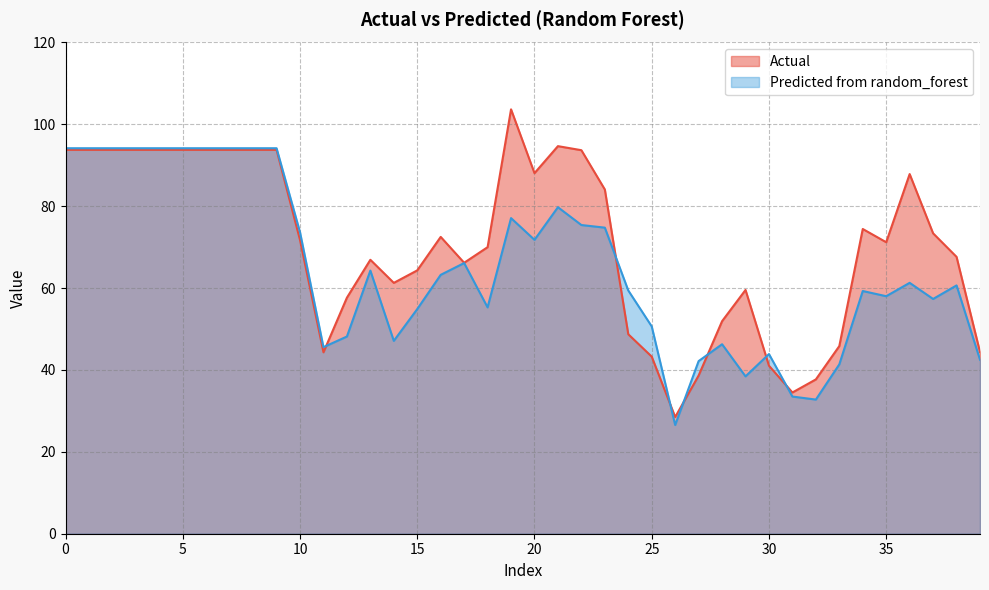

Reading left to right, extract all data points from this chart.

Actual: 0=93.8	1=93.8	2=93.8	3=93.8	4=93.8	5=93.8	6=93.8	7=93.8	8=93.8	9=93.8	10=71.8	11=44.3	12=57.7	13=66.9	14=61.3	15=64.3	16=72.5	17=66.2	18=70.0	19=103.7	20=88.1	21=94.7	22=93.7	23=84.1	24=48.7	25=43.3	26=28.5	27=38.6	28=51.9	29=59.5	30=41.0	31=34.5	32=37.7	33=45.8	34=74.4	35=71.2	36=87.9	37=73.4	38=67.6	39=44.4
Predicted from random_forest: 0=94.2	1=94.2	2=94.2	3=94.2	4=94.2	5=94.2	6=94.2	7=94.2	8=94.2	9=94.2	10=73.7	11=45.6	12=48.2	13=64.3	14=47.1	15=54.9	16=63.2	17=66.1	18=55.3	19=77.1	20=71.8	21=79.8	22=75.4	23=74.8	24=59.4	25=50.6	26=26.6	27=42.2	28=46.3	29=38.4	30=43.9	31=33.5	32=32.8	33=41.4	34=59.3	35=58.0	36=61.3	37=57.4	38=60.7	39=42.5